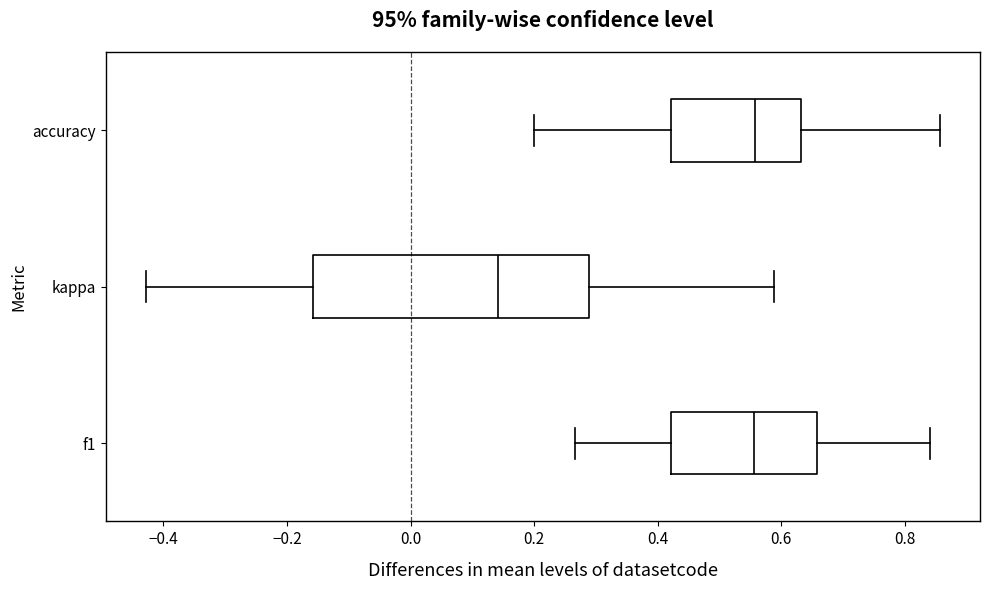

Reading bottom to top, transcribe this box plot: for each box, give where its median line is, the range the box spans, and where its two whiskers end, as read against the x-axis. The values are not printed on the chart, so give them approximately, as read against the axis.

f1: median 0.56, box 0.42 to 0.66, whiskers 0.26 to 0.84
kappa: median 0.14, box -0.16 to 0.28, whiskers -0.42 to 0.58
accuracy: median 0.56, box 0.42 to 0.64, whiskers 0.20 to 0.86